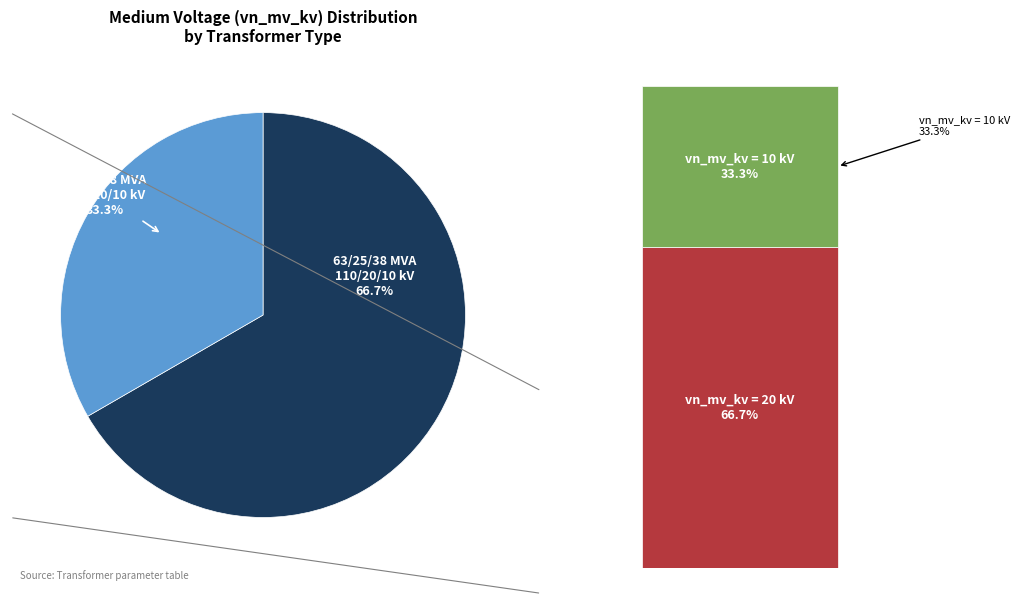

Rank the categories by value from lowest to highest.

63/25/38 MVA 110/10/10 kV, 63/25/38 MVA 110/20/10 kV